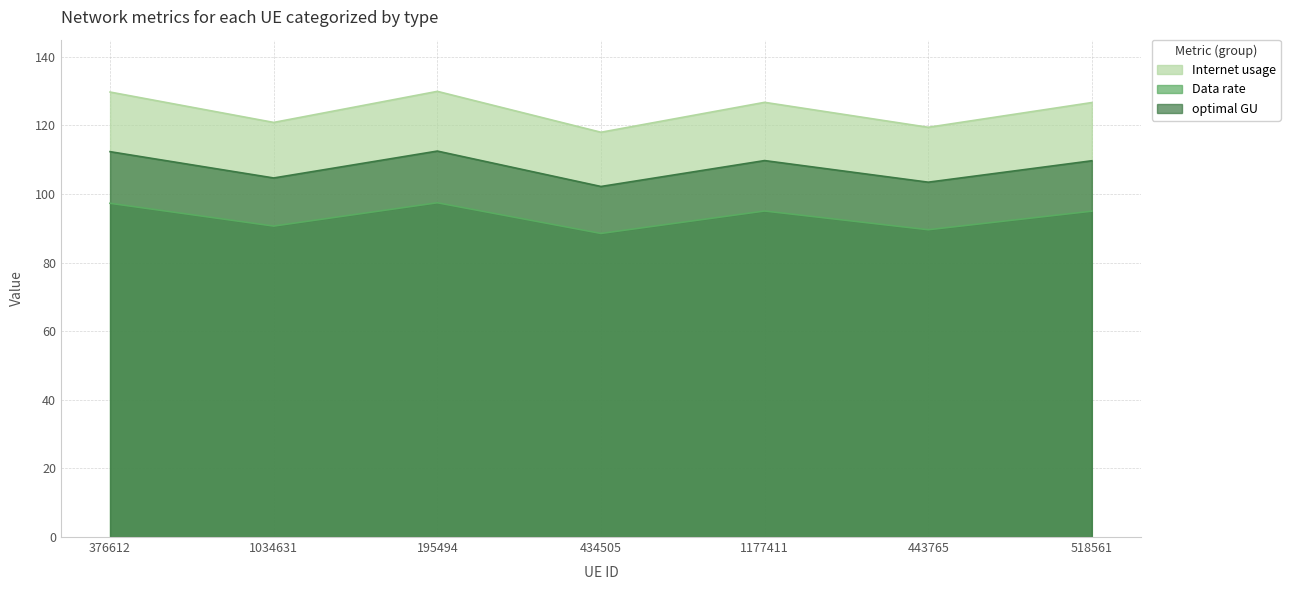

Where does the optimal GU series first go above 109?

376612